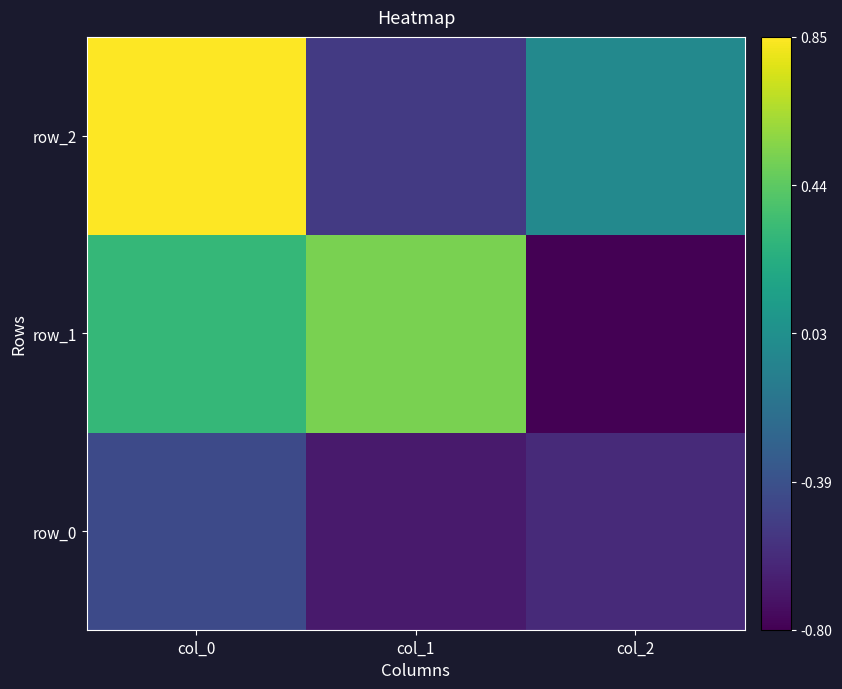

How many data points in row_2 are less than 0?

2